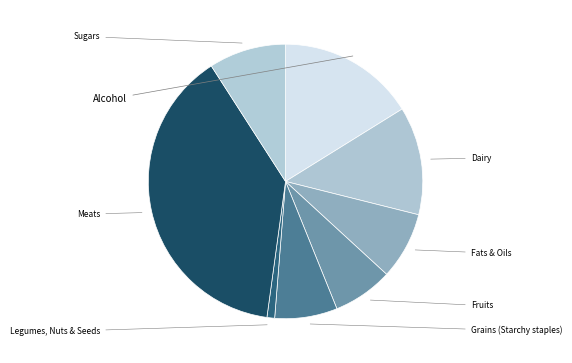

What is the largest slice in the pie chart?

Meats